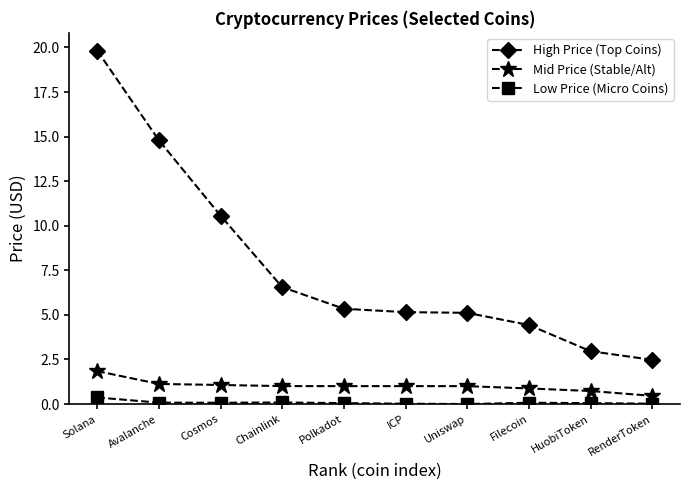

What is the label of the 1st point from the right?

RenderToken